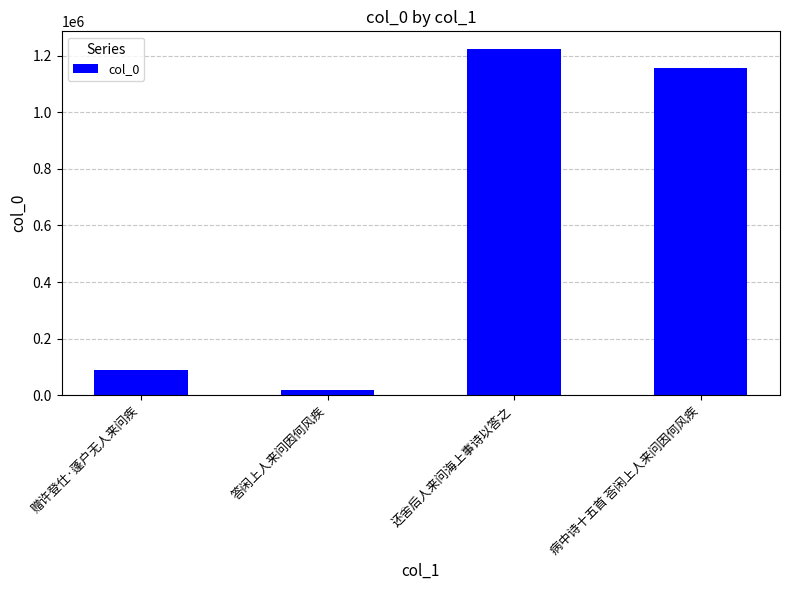

What is the difference between the values at 答闲上人来问因何风疾 and 还舍后人来问海上事诗以答之?

1205698